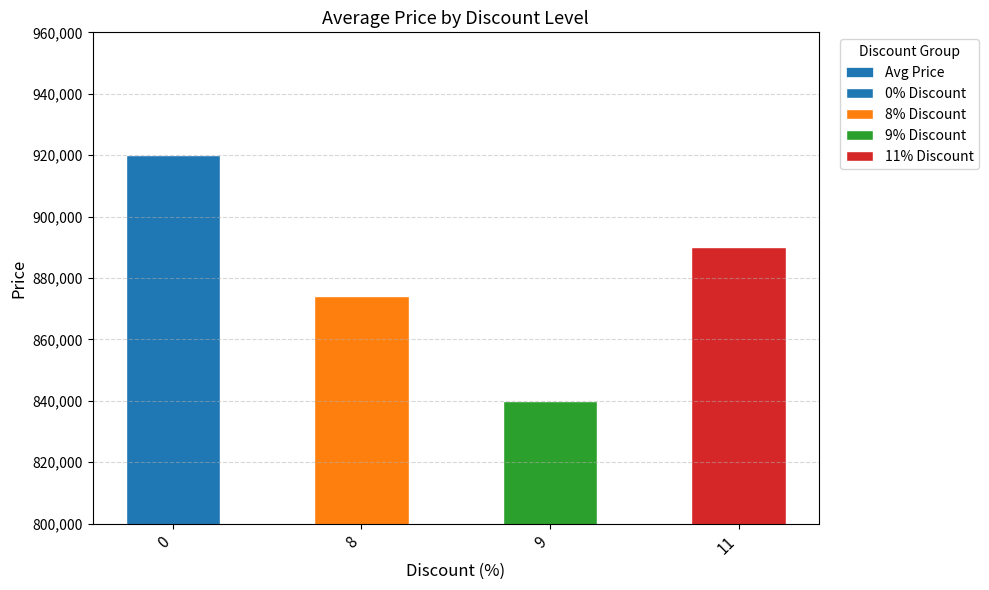

What is the value of the 2nd bar from the left?

874000